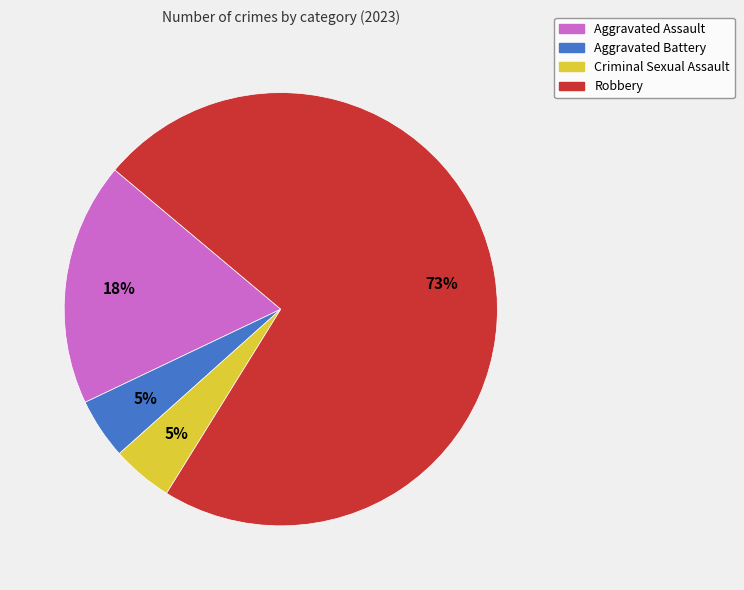

Which slice is the largest?

Robbery